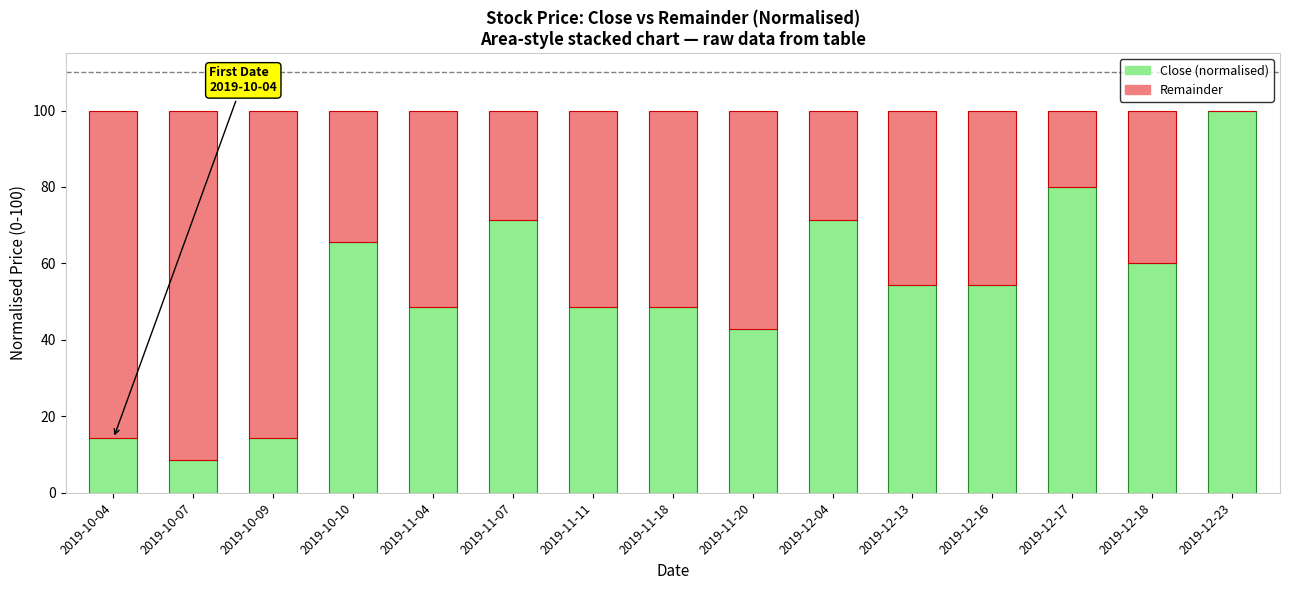

Which category has the highest value in the Close (normalised) series?

2019-12-23